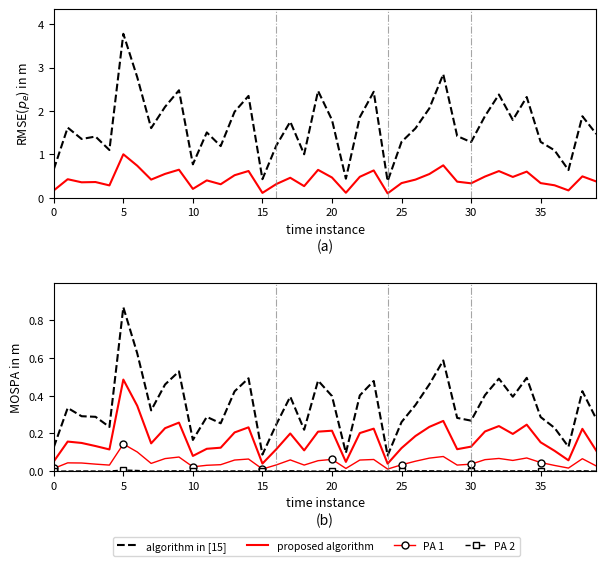

Between 25 and 37, which series saw the biggest shift?

algorithm in [15]